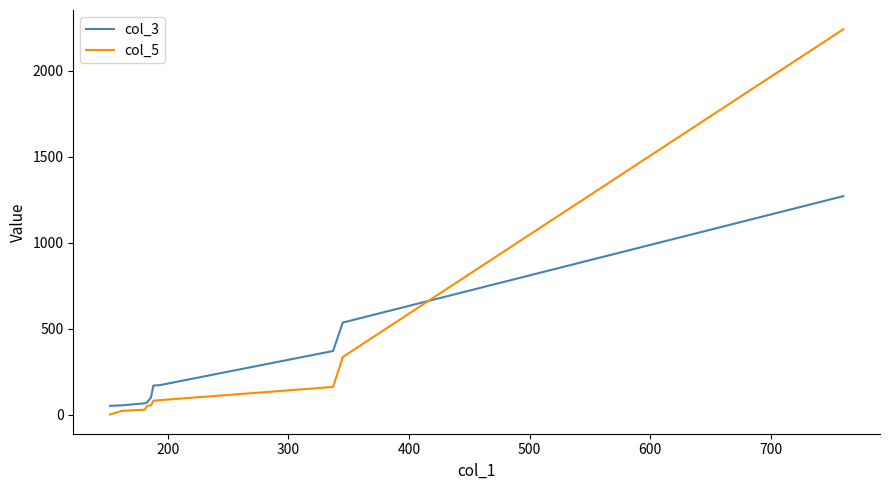

How many lines are shown in the chart?

2